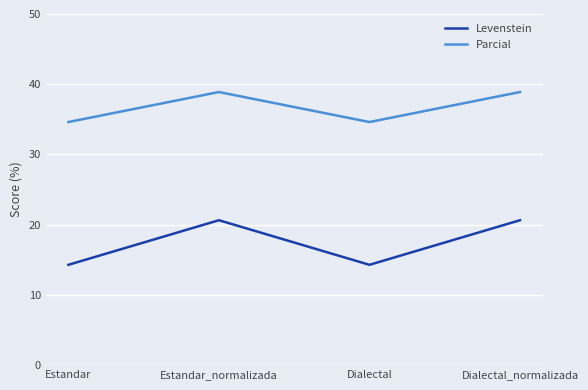

Reading right to left, transcribe all the data shown in this chart.

Levenstein: Dialectal_normalizada=20.6	Dialectal=14.3	Estandar_normalizada=20.6	Estandar=14.3
Parcial: Dialectal_normalizada=38.9	Dialectal=34.6	Estandar_normalizada=38.9	Estandar=34.6